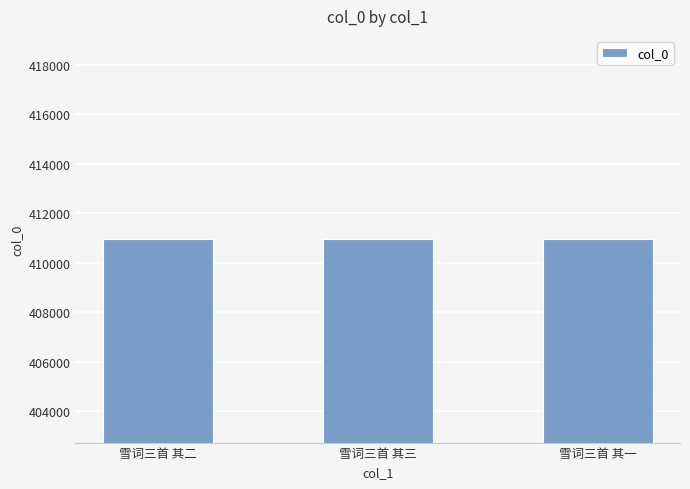

The chart shows a value of 410945 at 雪词三首 其一. True or false?

True